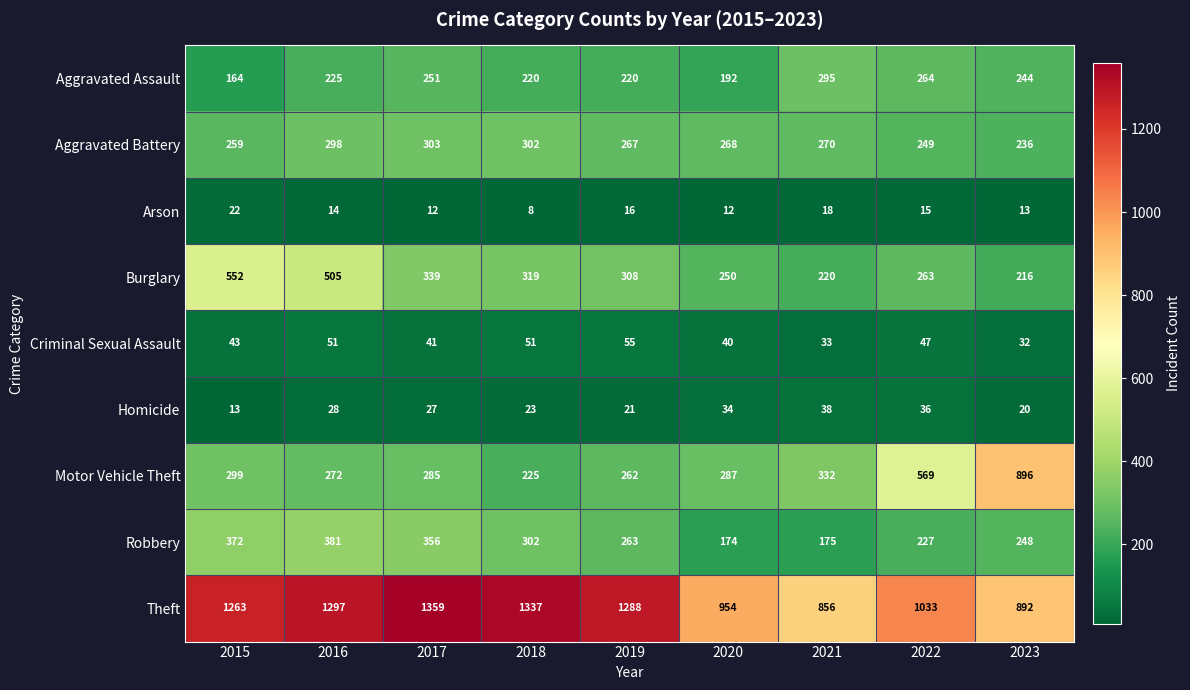

What is the smallest value displayed?

8